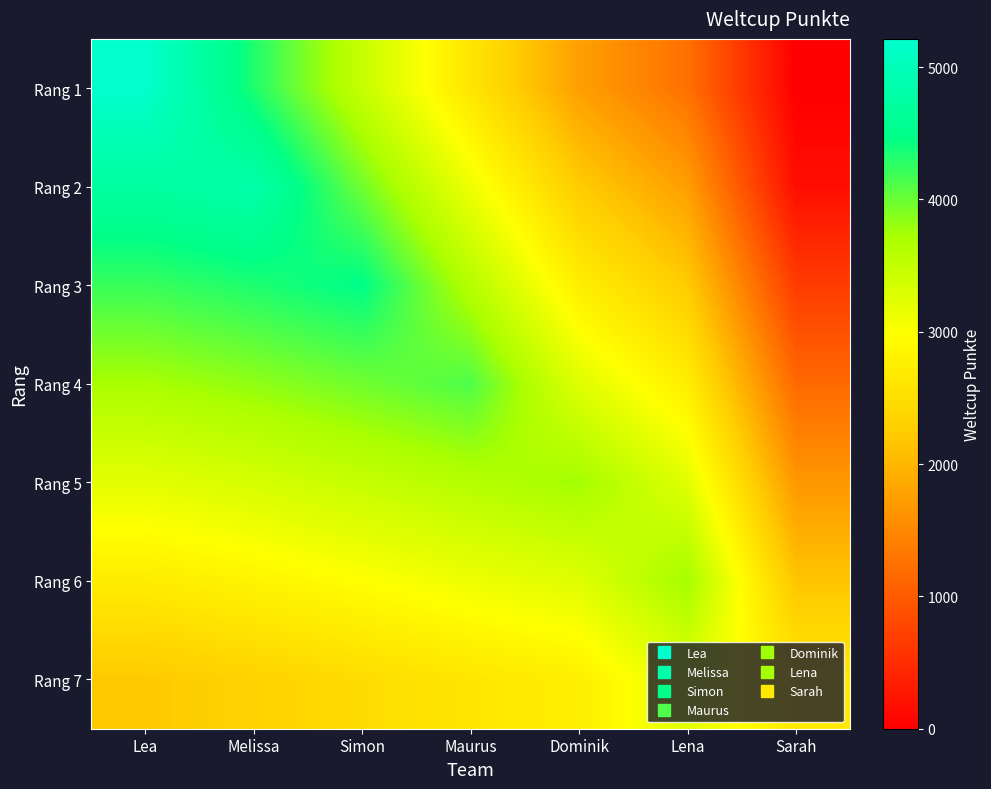

Count the number of data series in this chart.

7